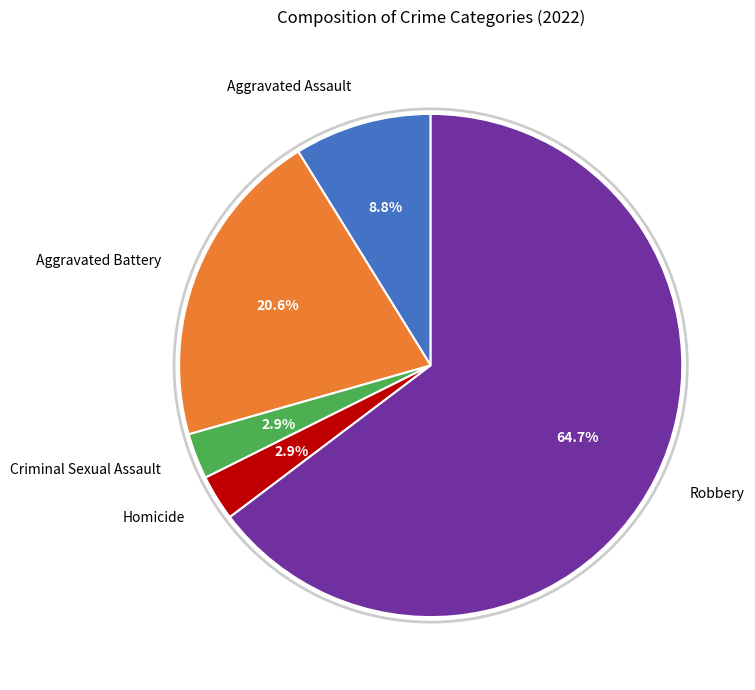

Count the number of slices in the pie.

5